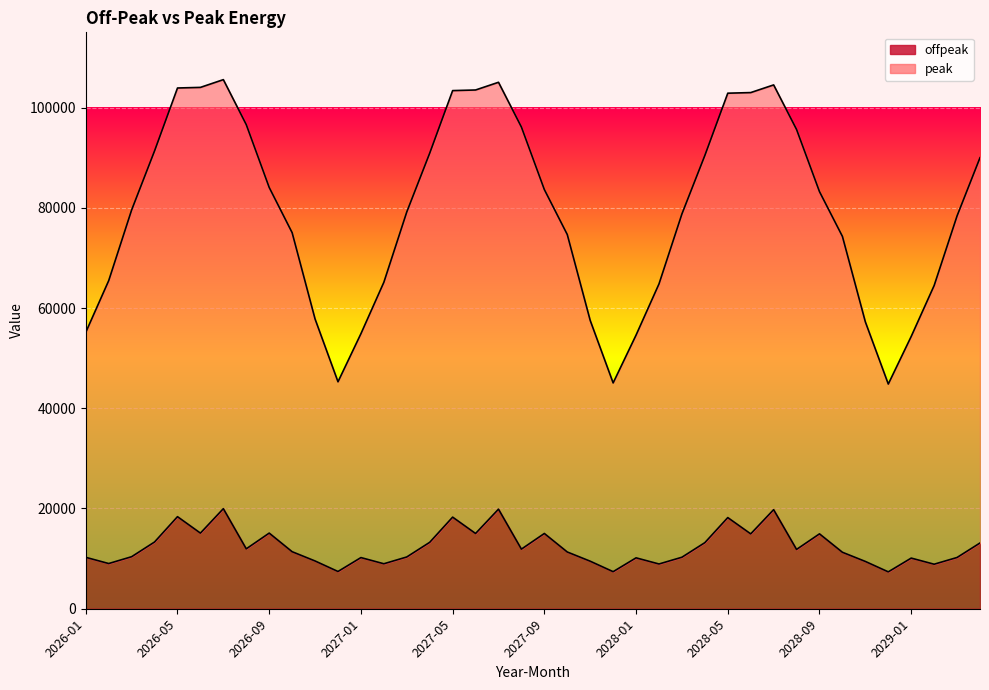

What is the difference between the highest and lowest values at 2028-05?

84670.5